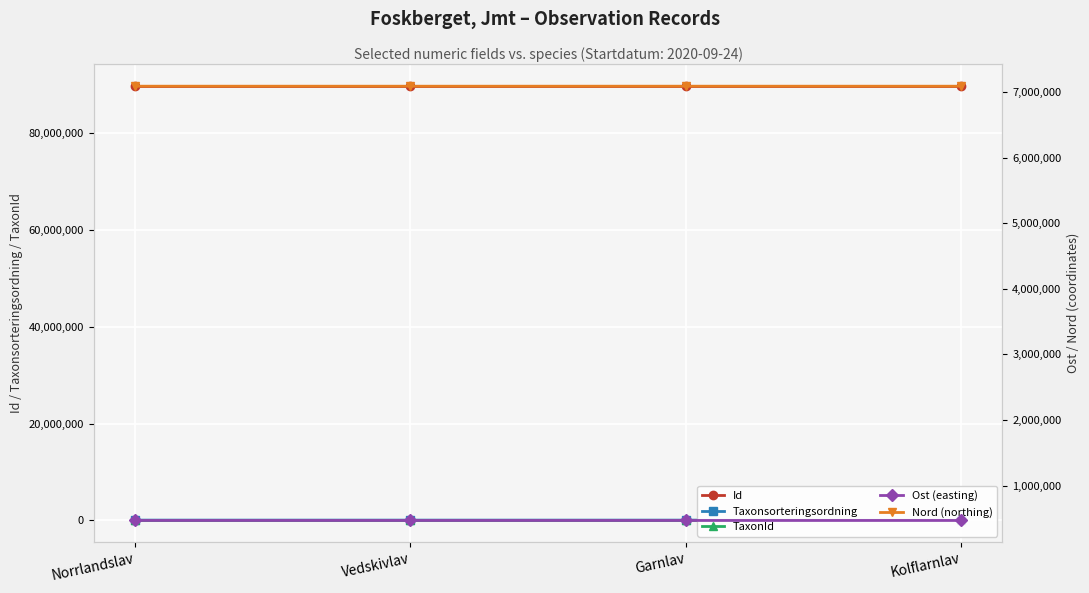

What position from the left is Garnlav?

3